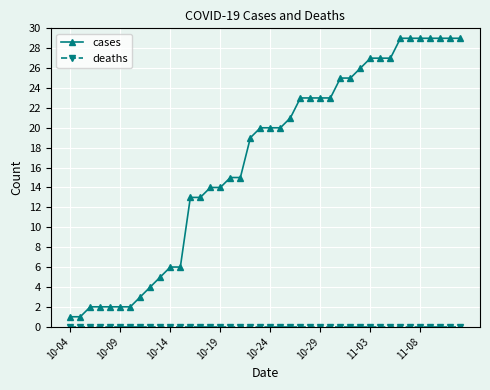

What is the maximum value for cases?

29